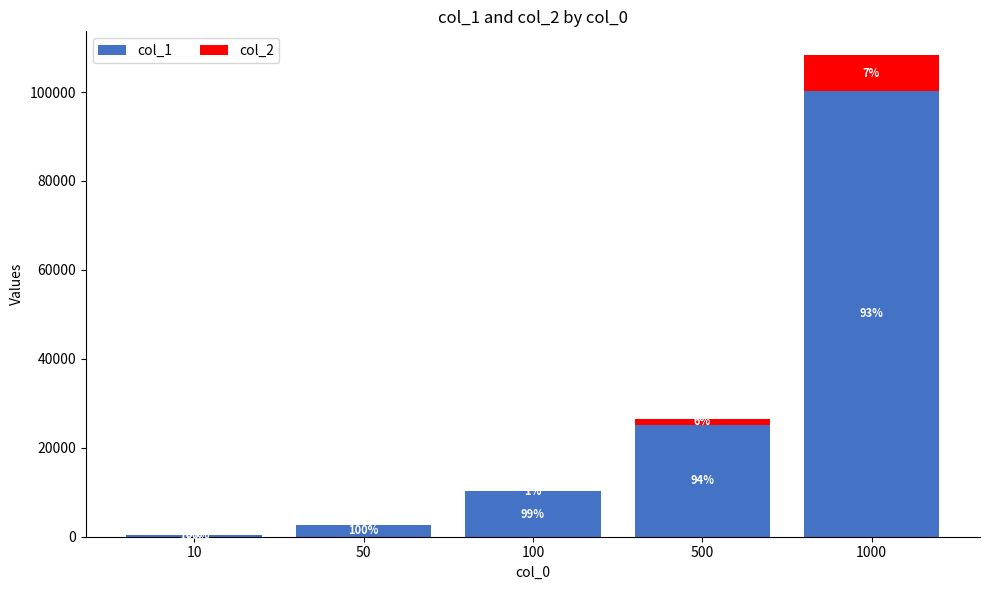

Are the bars horizontal?

No